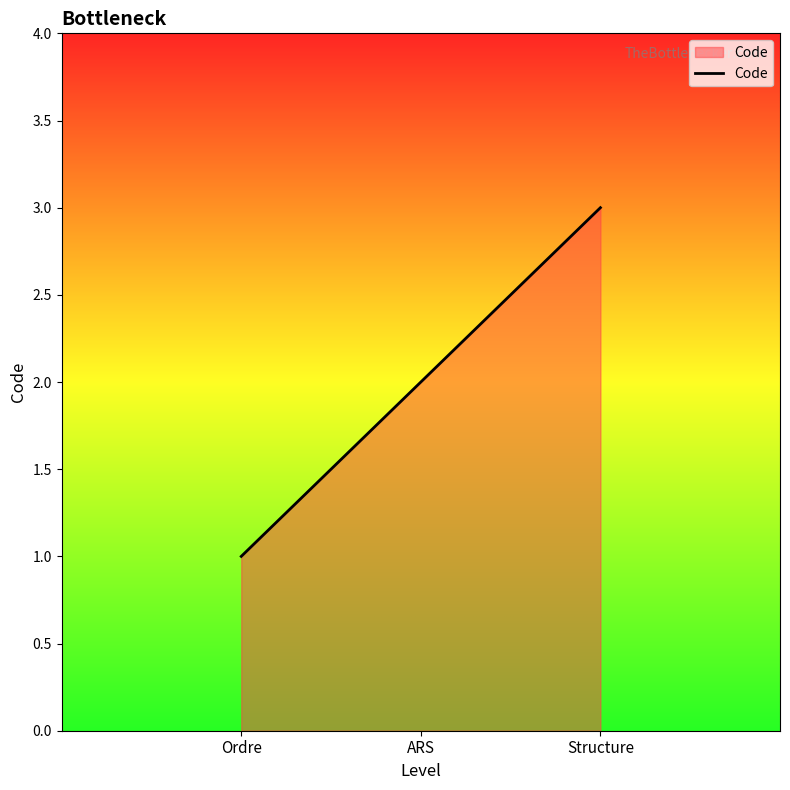

What is the sum of the values at ARS and Structure?

5